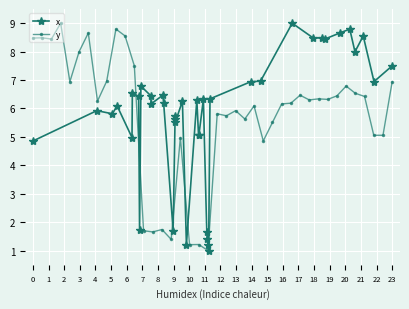

True or false: y has a value of 11.1 at 31.

False